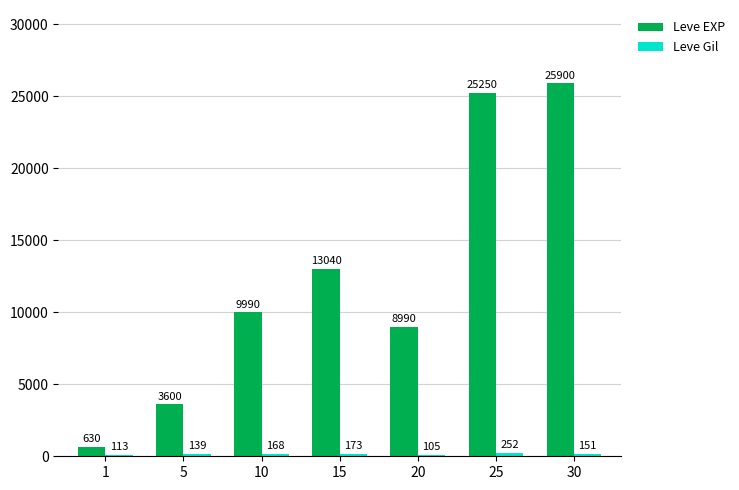

List the labels in order of Leve EXP value, smallest first.

1, 5, 20, 10, 15, 25, 30